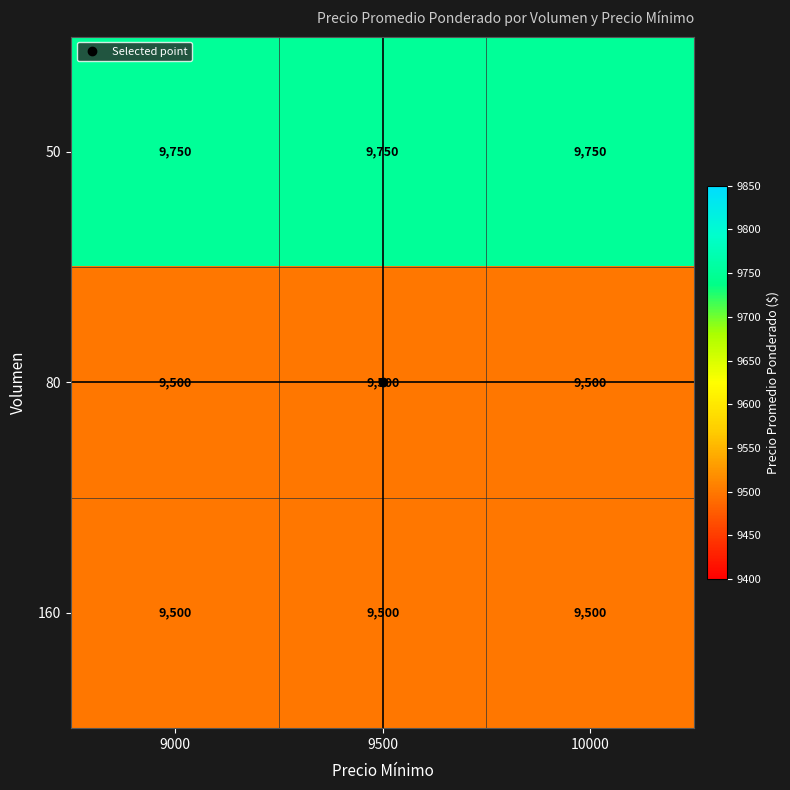

What is the sum of all 80 values?

28500